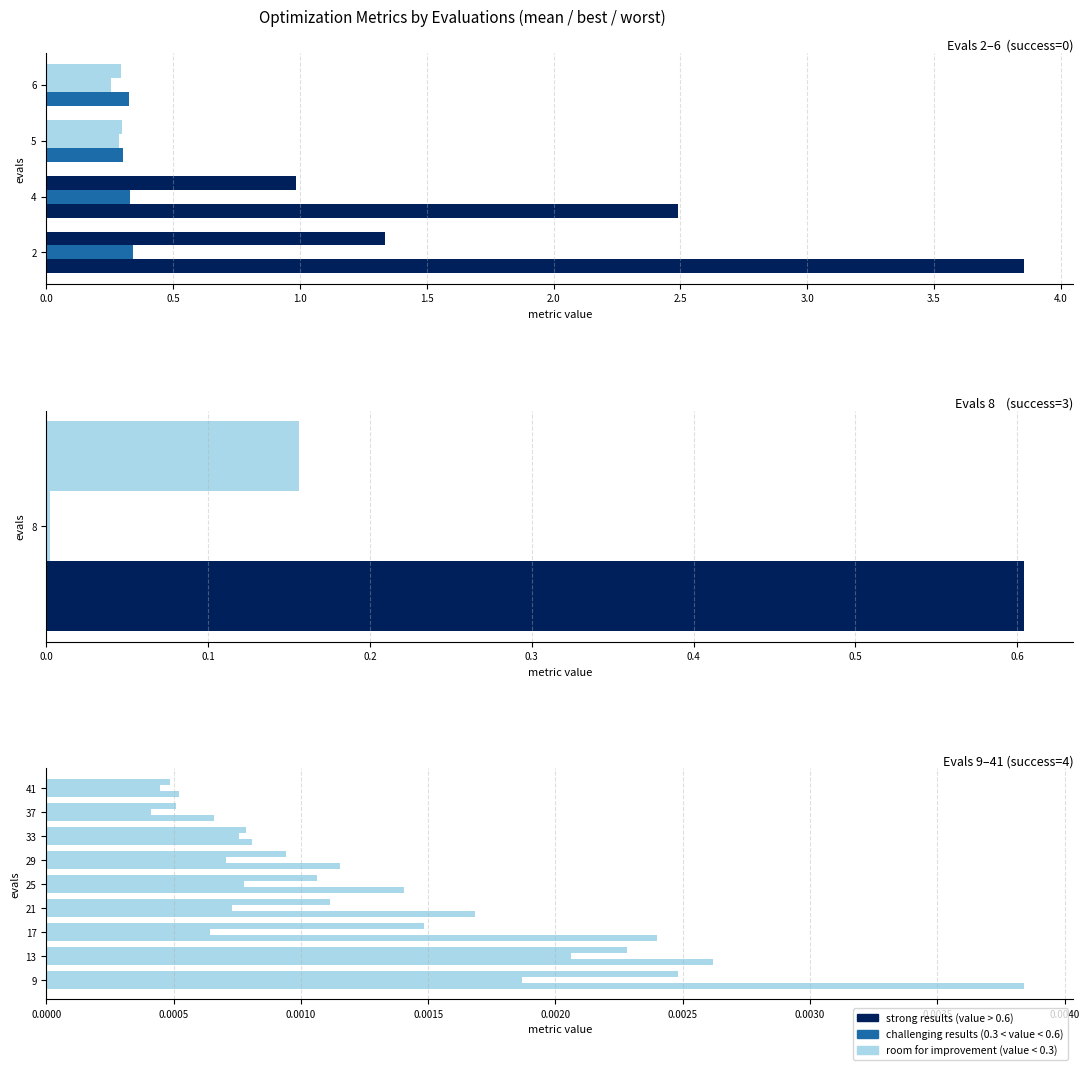

How many groups of bars are there?

14